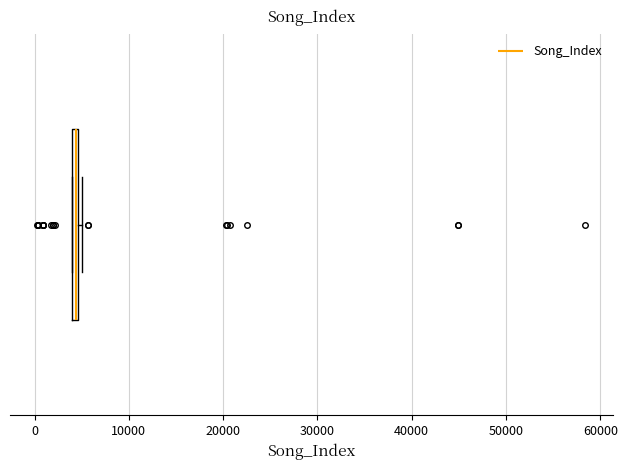

Where is the right edge of the box on the x-axis? The values are not printed on the chart, so give them approximately, as read against the axis.

5000